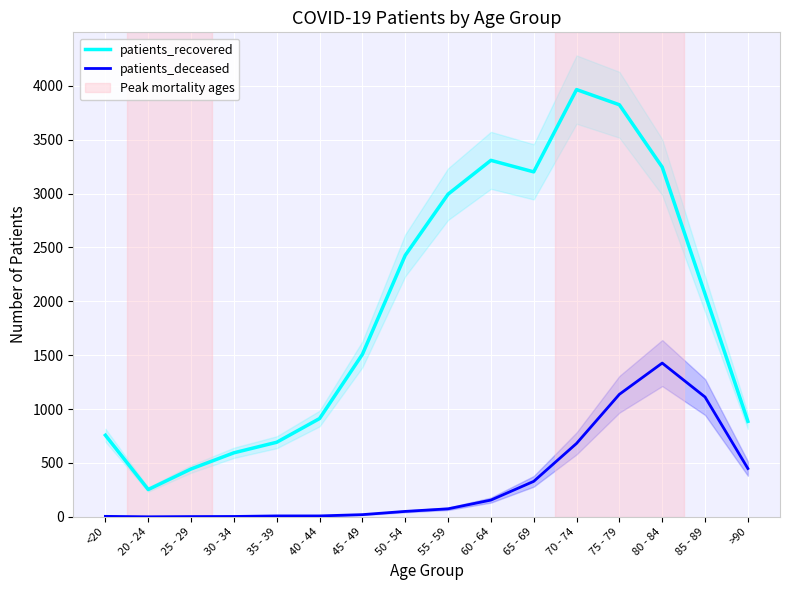

Which category has the lowest value across all series?

20 - 24